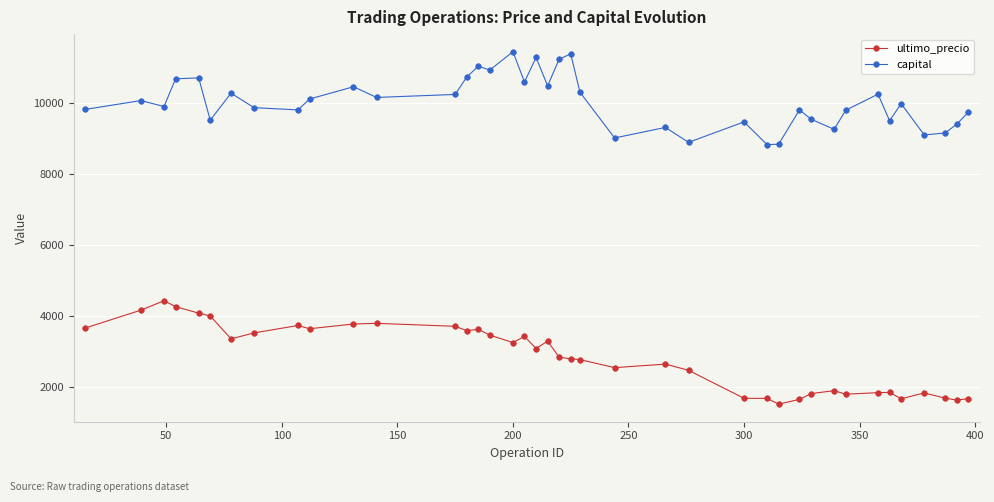

What is the difference between the maximum and second lowest values in the ultimo_precio series?

2796.9